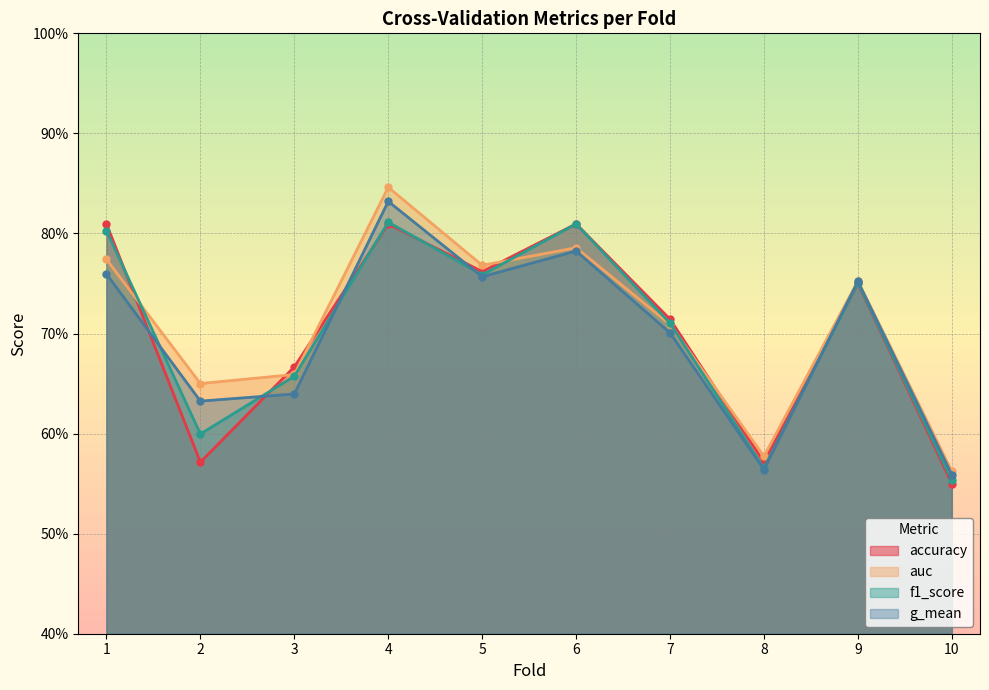

In auc, how many points are lower than both neighbors (excluding endpoints)?

3